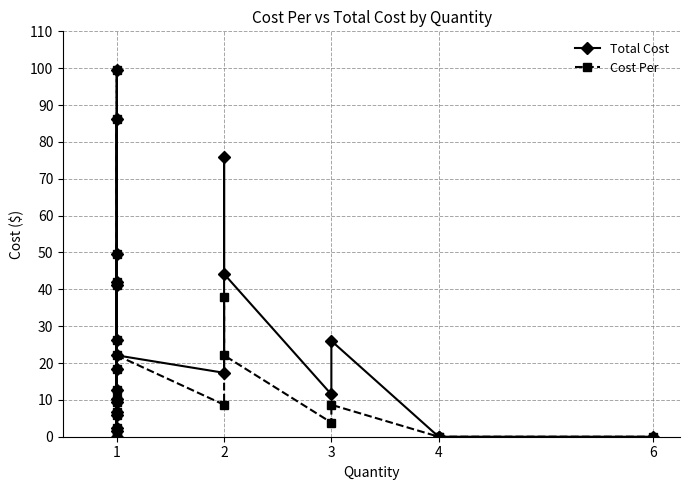

How many categories are shown in the chart?

24